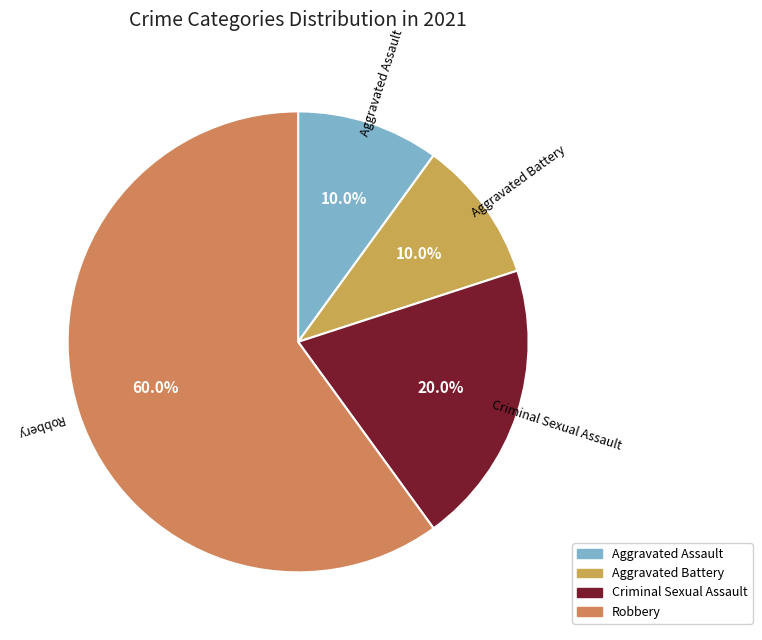

To the nearest percent, what is the combined percentage of Robbery and Criminal Sexual Assault?

80%